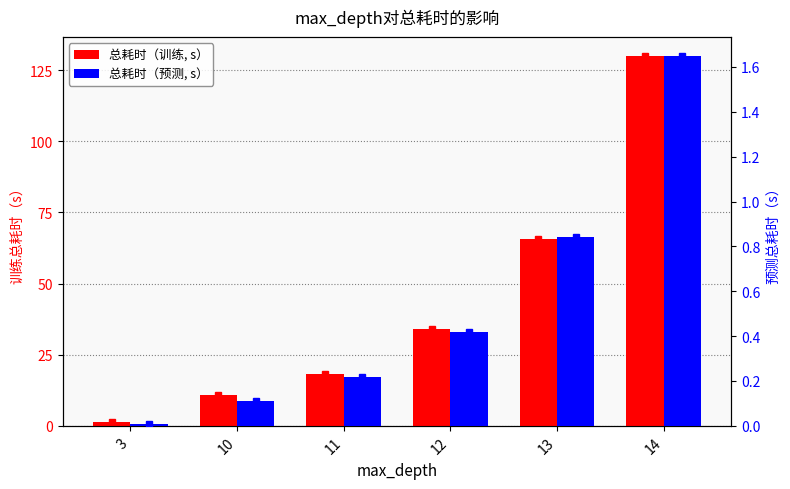

At which category is the sum across all series the highest?

14